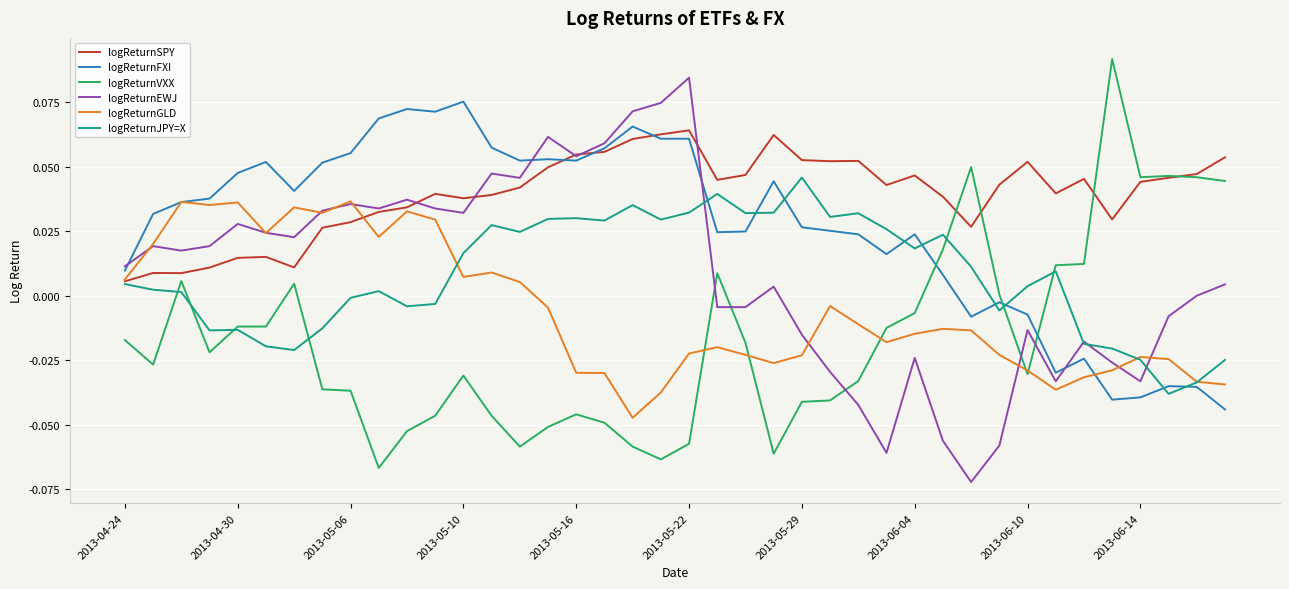

Rank the series by their maximum value, from highest to lowest.

logReturnVXX, logReturnEWJ, logReturnFXI, logReturnSPY, logReturnJPY=X, logReturnGLD